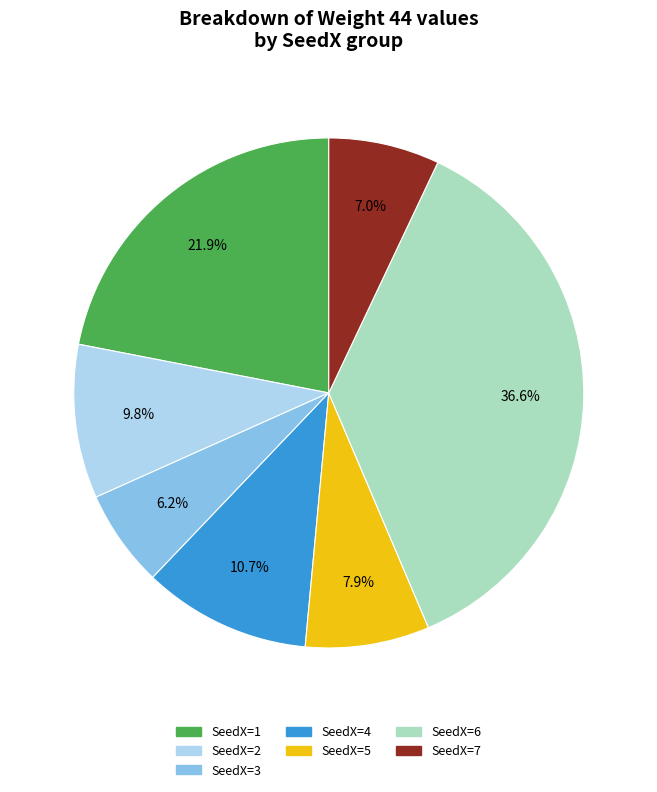

Which has a higher value, SeedX=2 or SeedX=6?

SeedX=6